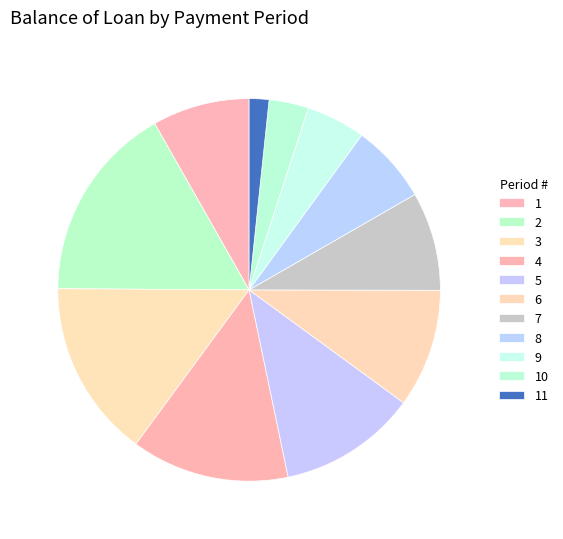

How many segments does this pie chart have?

11